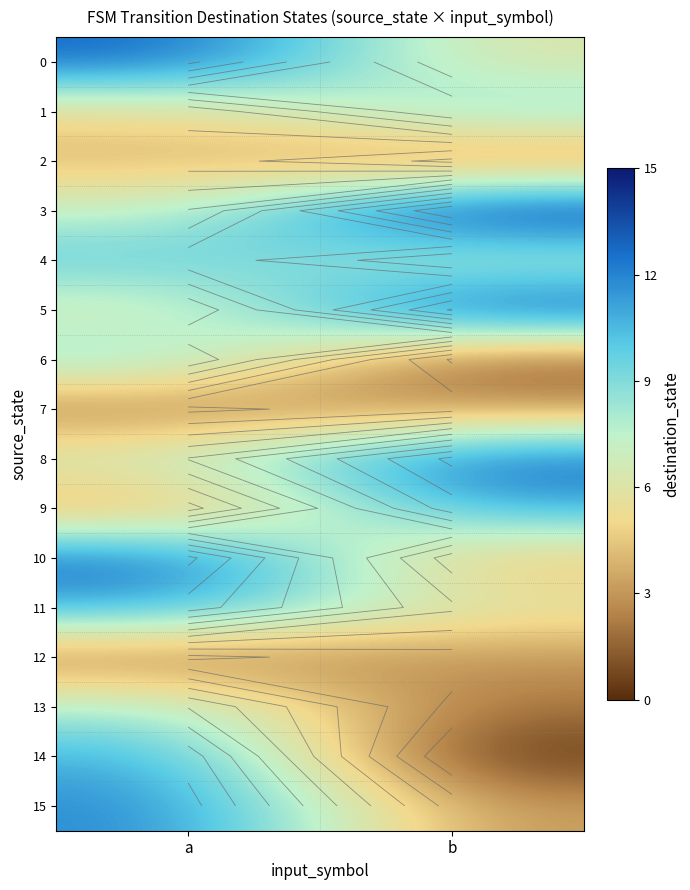

Is it true that 7 equals 3 at b?

True